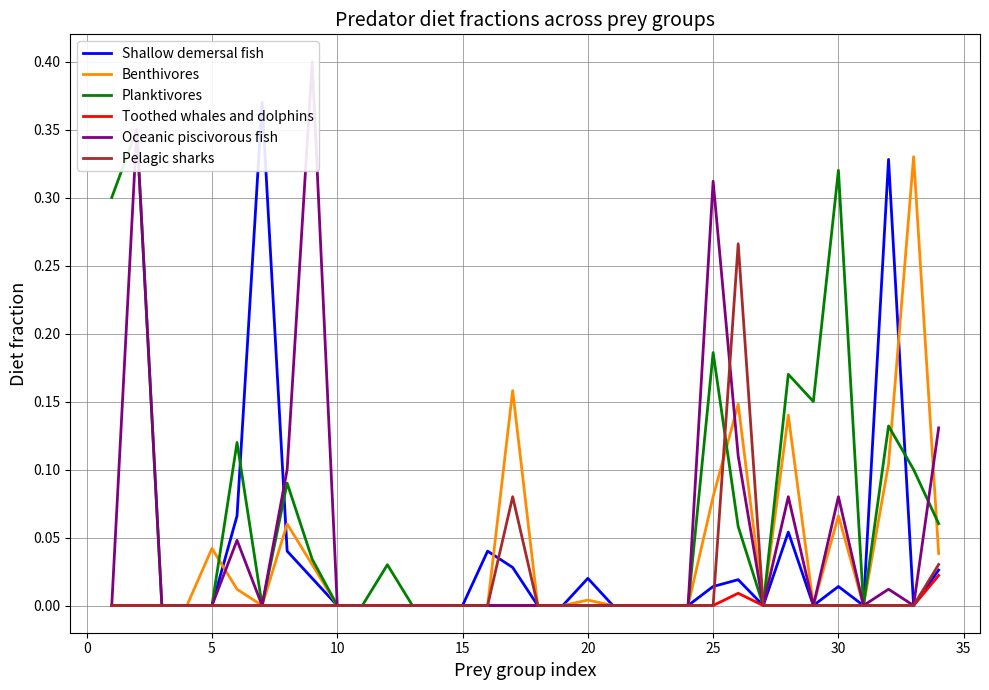

Is it true that Toothed whales and dolphins equals 0.0 at 25?

True